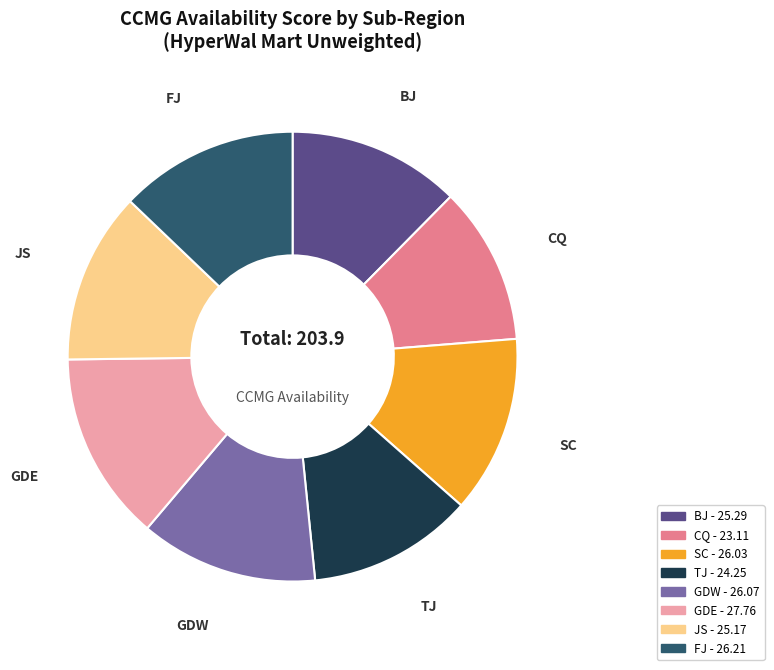

Which category has the biggest portion of the pie?

GDE